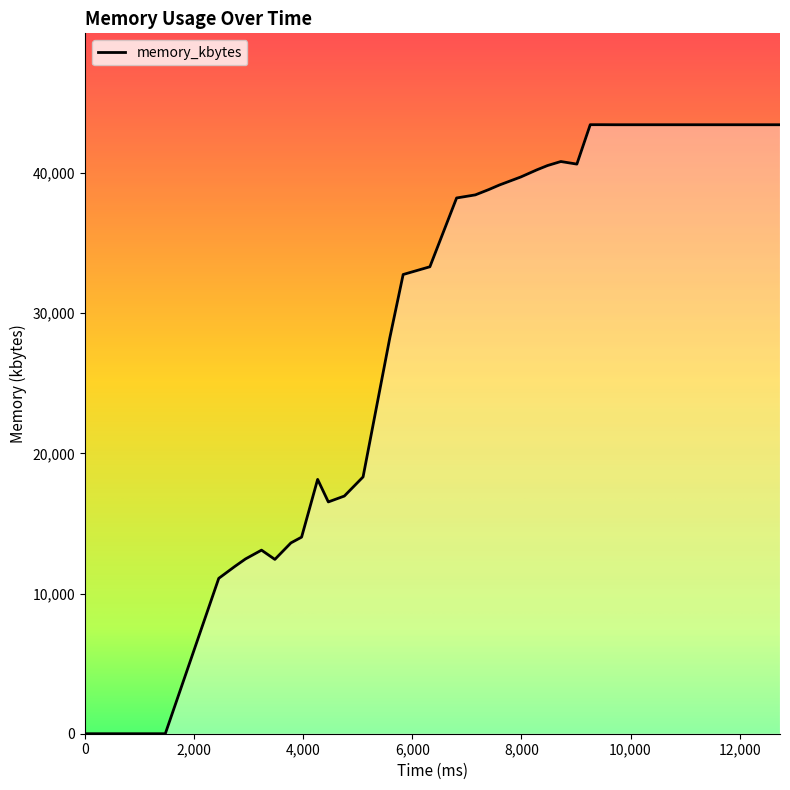

What is the sum of all values?

1261132